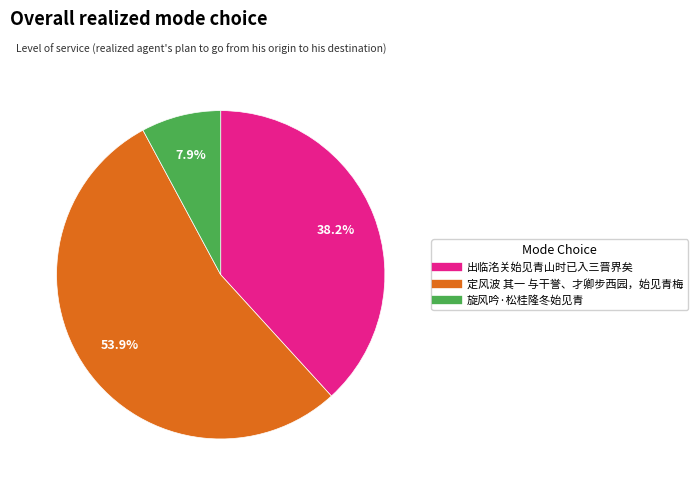

True or false: 旋风吟·松桂隆冬始见青 accounts for 2% of the total.

False